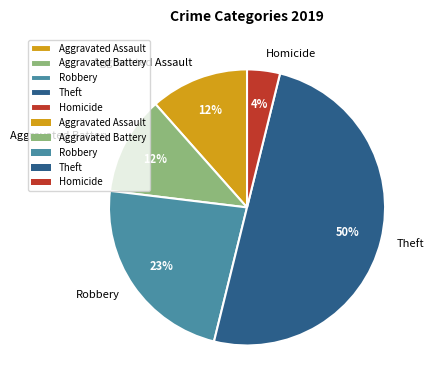

The Robbery slice represents 39% of the pie. True or false?

False